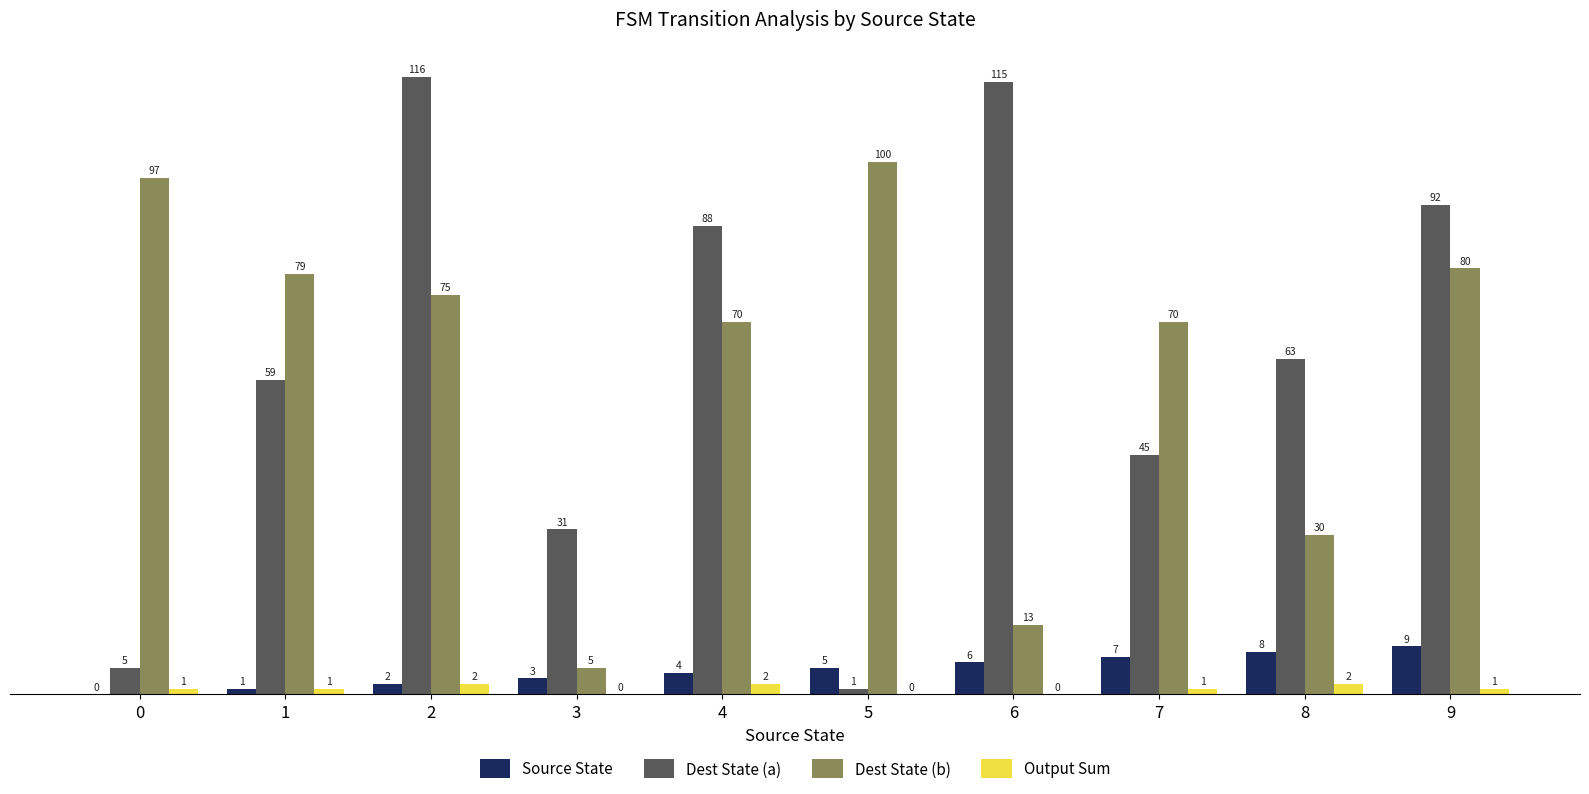

How many groups of bars are there?

10